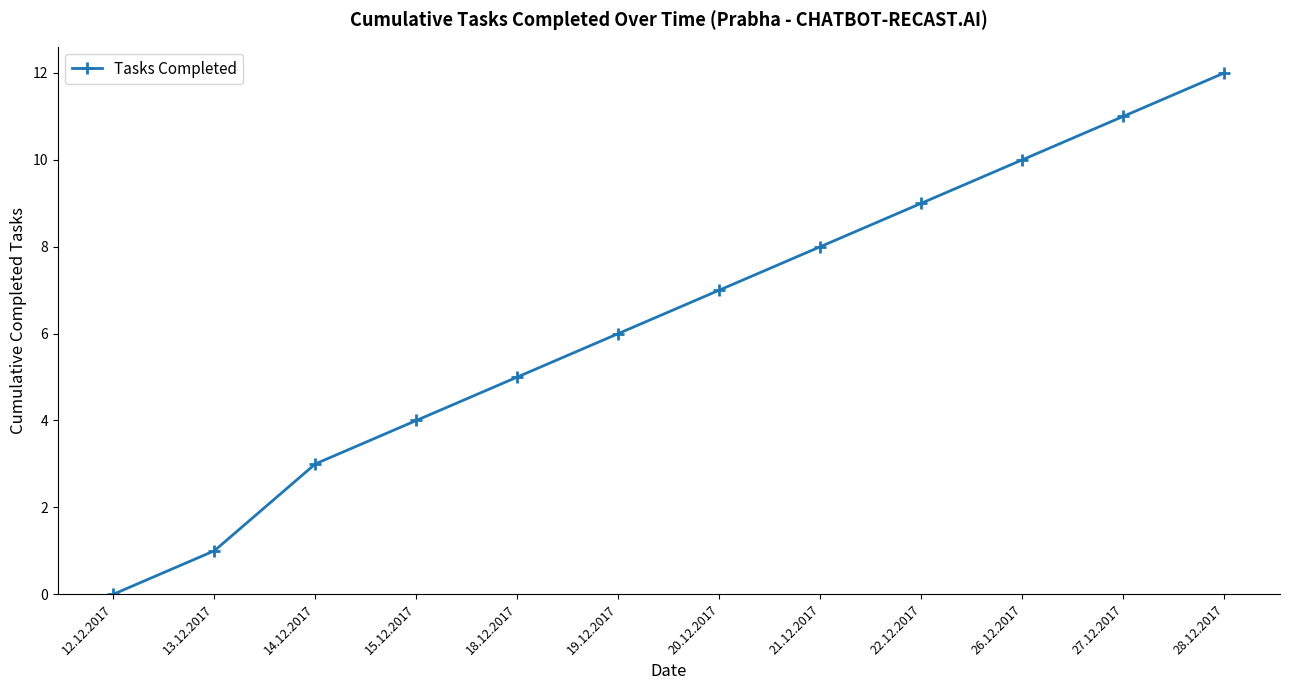

True or false: the data shows 5 at 14.12.2017.

False